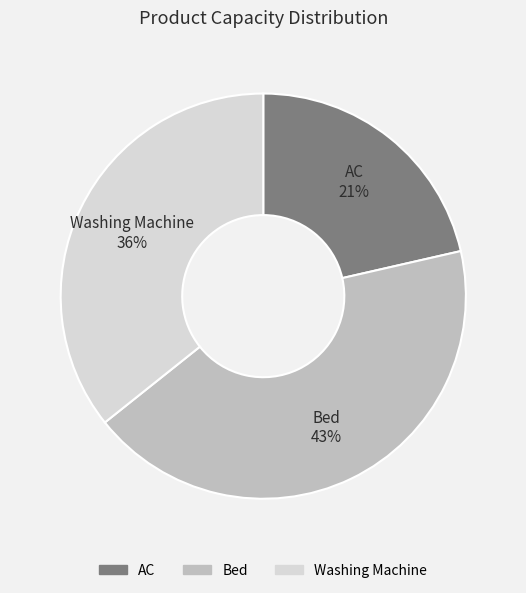

How many slices are in this pie chart?

3